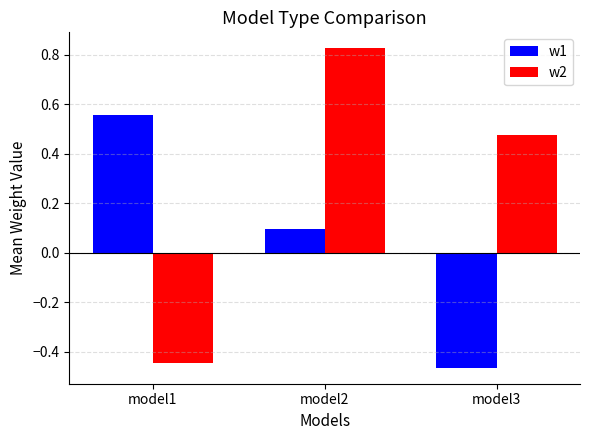

What is the spread (max minus min) of values at model3?

0.9